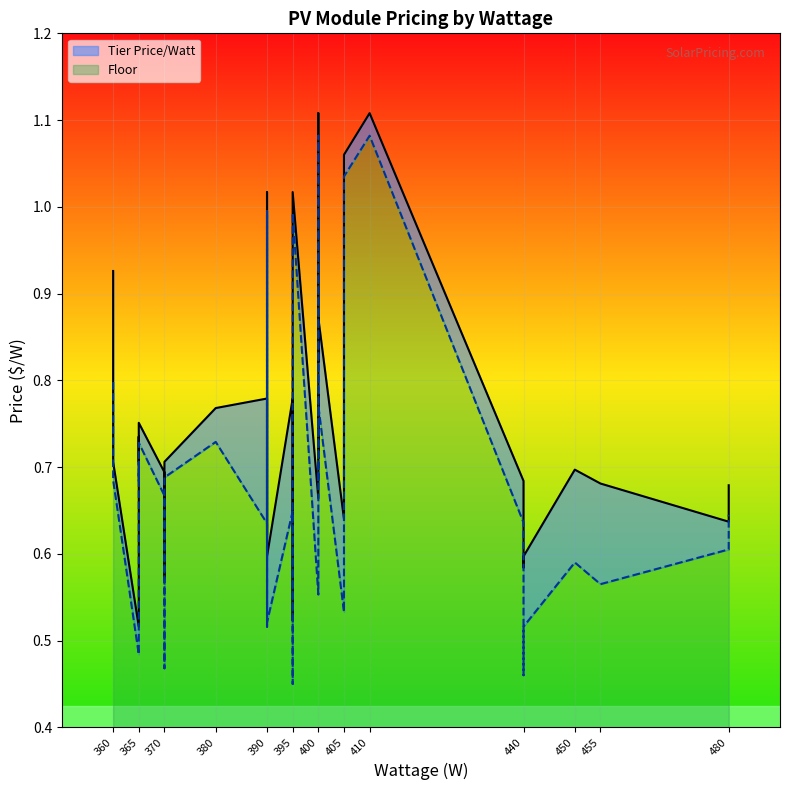

Is this an area chart (filled region under the line)?

No